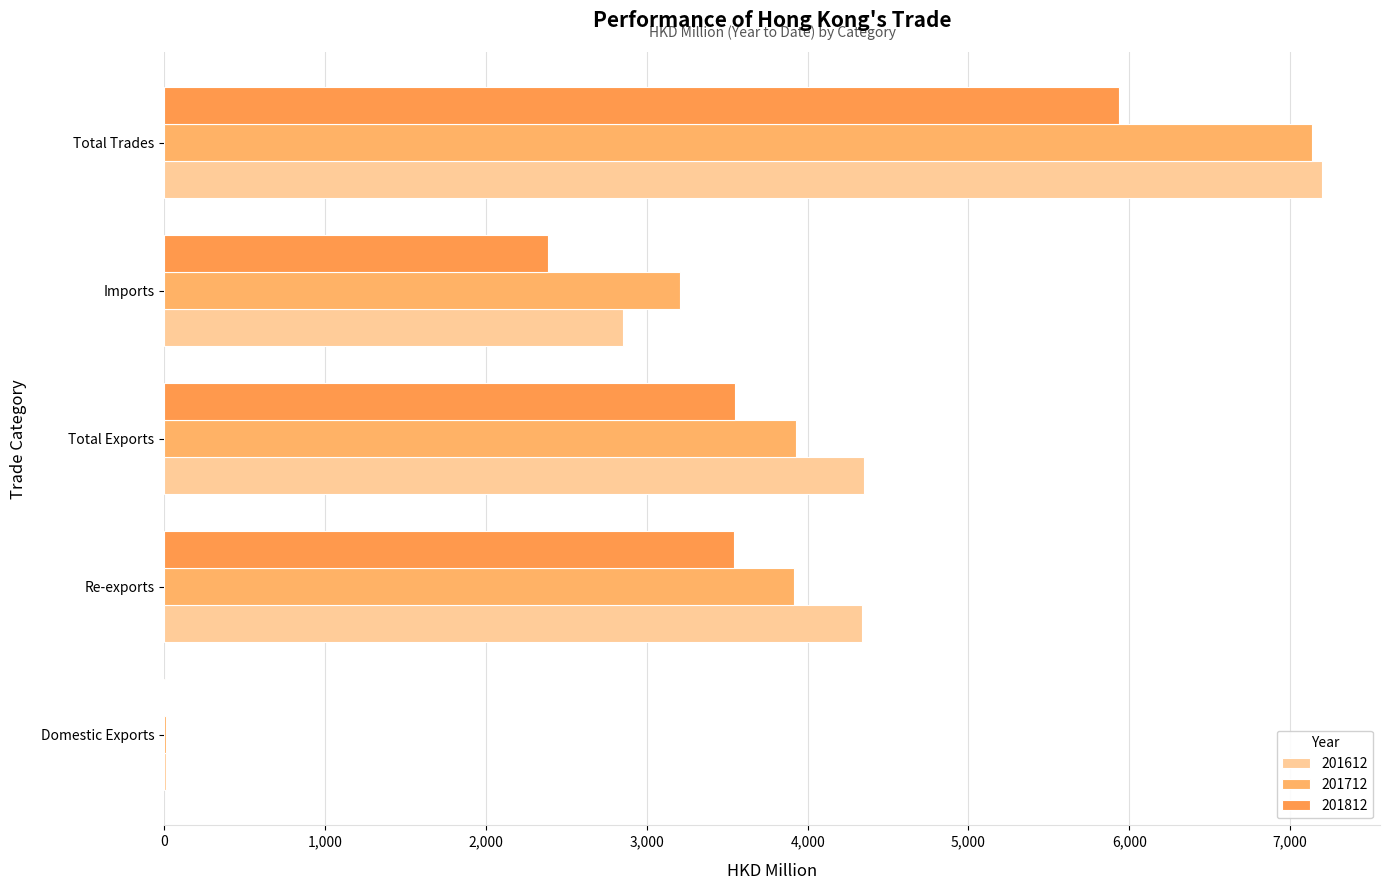

The value of 201712 at Domestic Exports is 12.2. True or false?

False